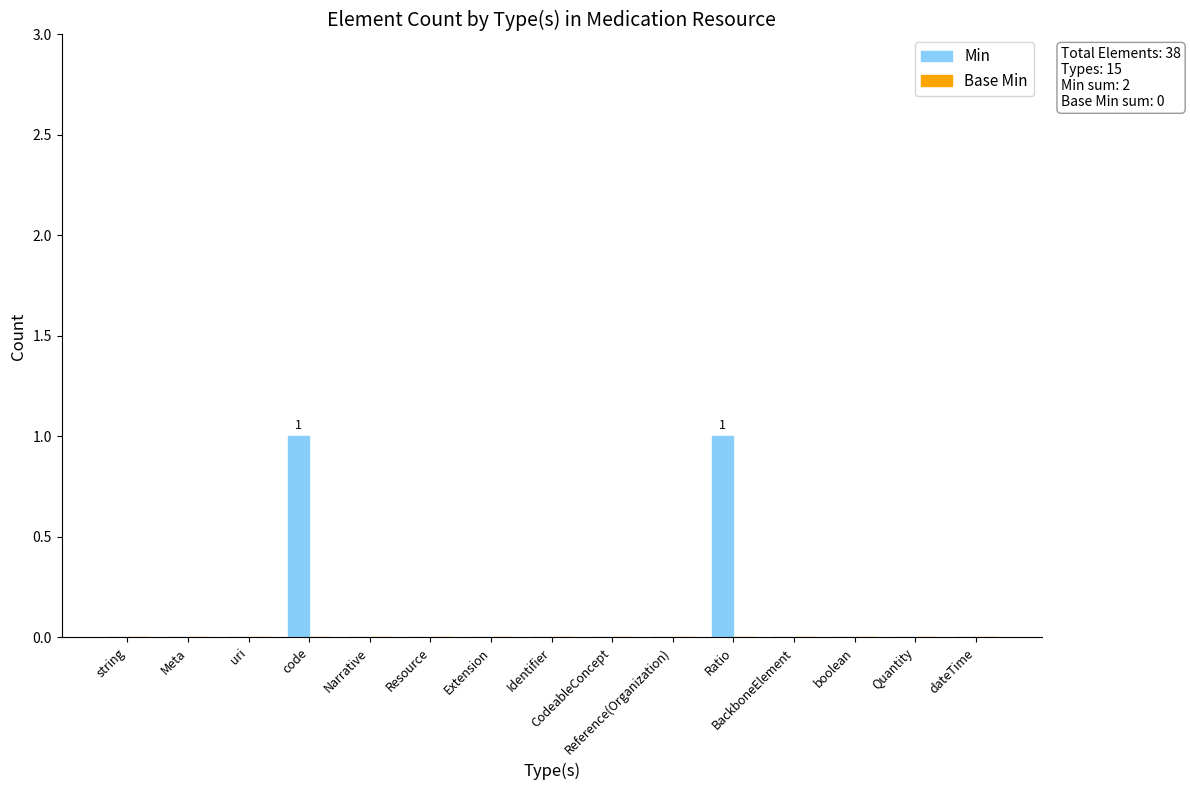

How many data points does each series have?

15